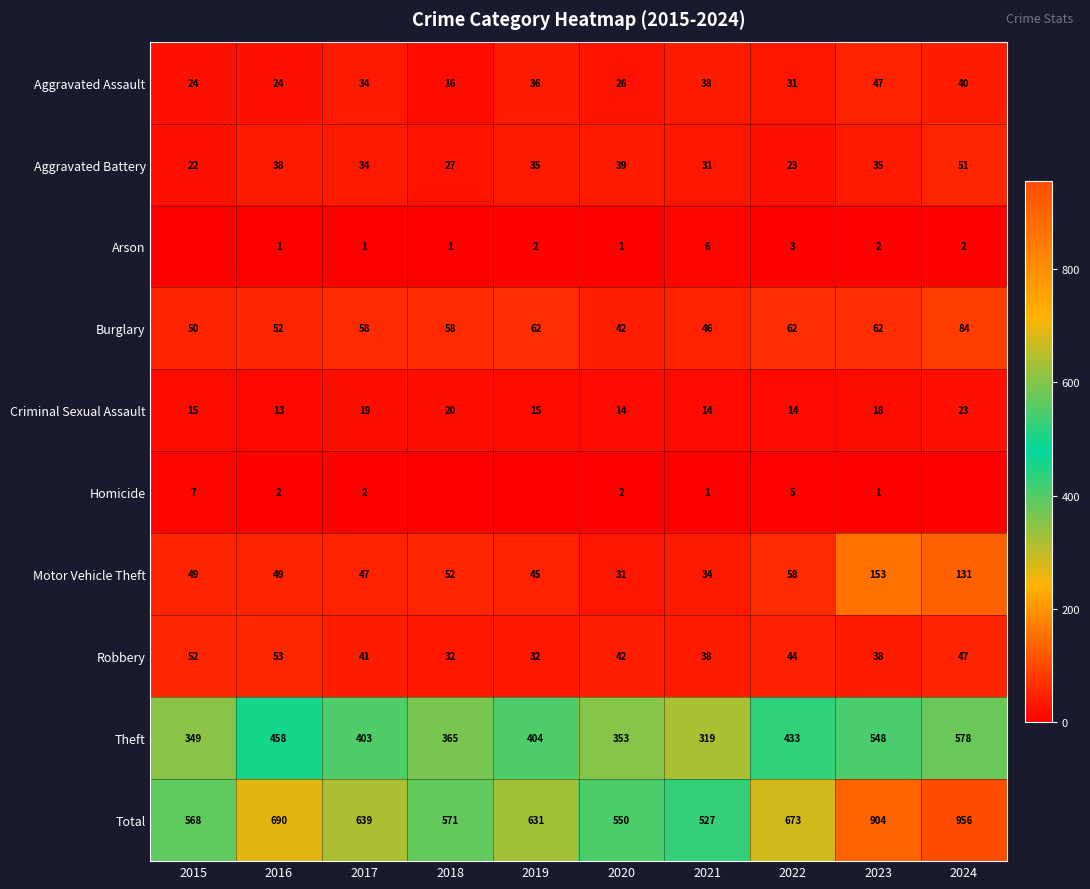

Is it true that Total equals 1130 at 2022?

False